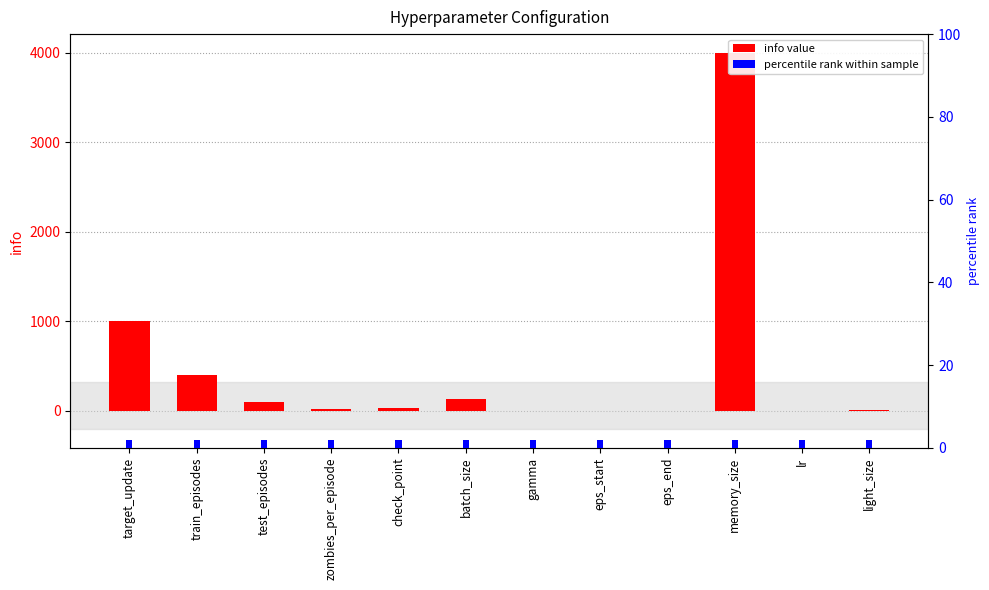

Reading right to left, extract all data points from this chart.

info value: light_size=6.0	lr=0.0	memory_size=4000.0	eps_end=-5.0	eps_start=1.0	gamma=1.0	batch_size=128.0	check_point=25.0	zombies_per_episode=20.0	test_episodes=100.0	train_episodes=400.0	target_update=1000.0
percentile rank: light_size=2.0	lr=2.0	memory_size=2.0	eps_end=2.0	eps_start=2.0	gamma=2.0	batch_size=2.0	check_point=2.0	zombies_per_episode=2.0	test_episodes=2.0	train_episodes=2.0	target_update=2.0